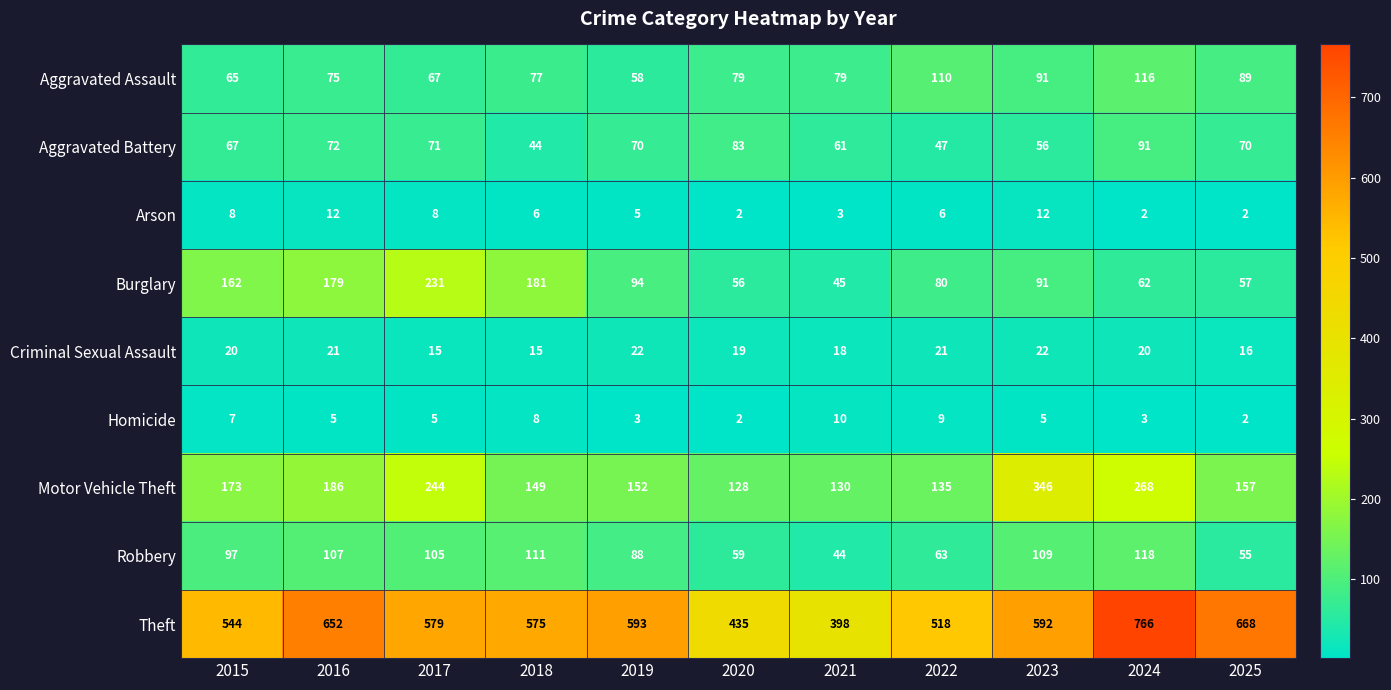

List the series in order of their peak value, highest first.

Theft, Motor Vehicle Theft, Burglary, Robbery, Aggravated Assault, Aggravated Battery, Criminal Sexual Assault, Arson, Homicide